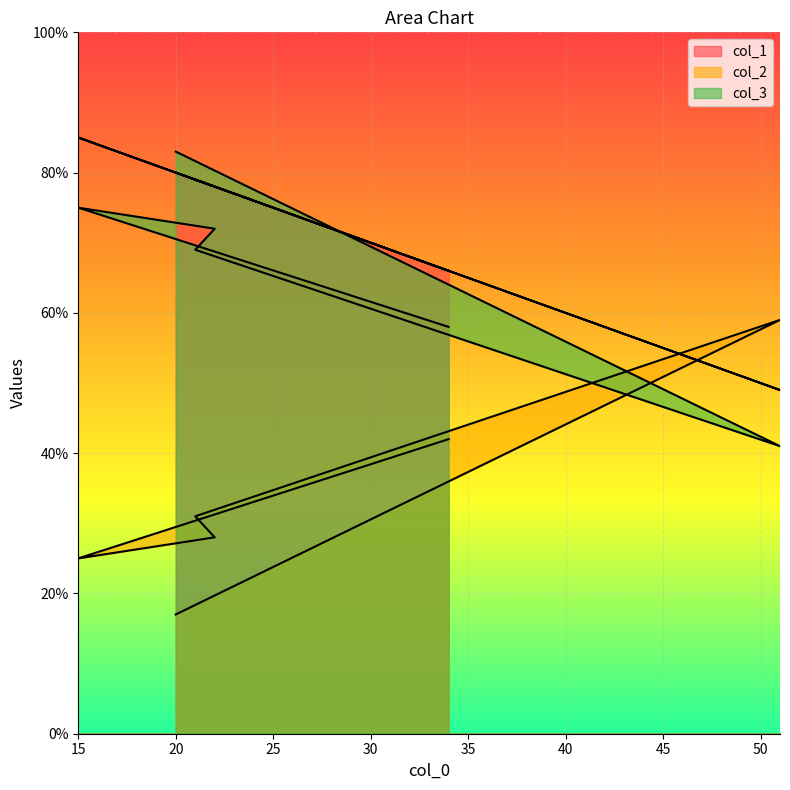

The col_3 series shows 49 at 15. True or false?

False